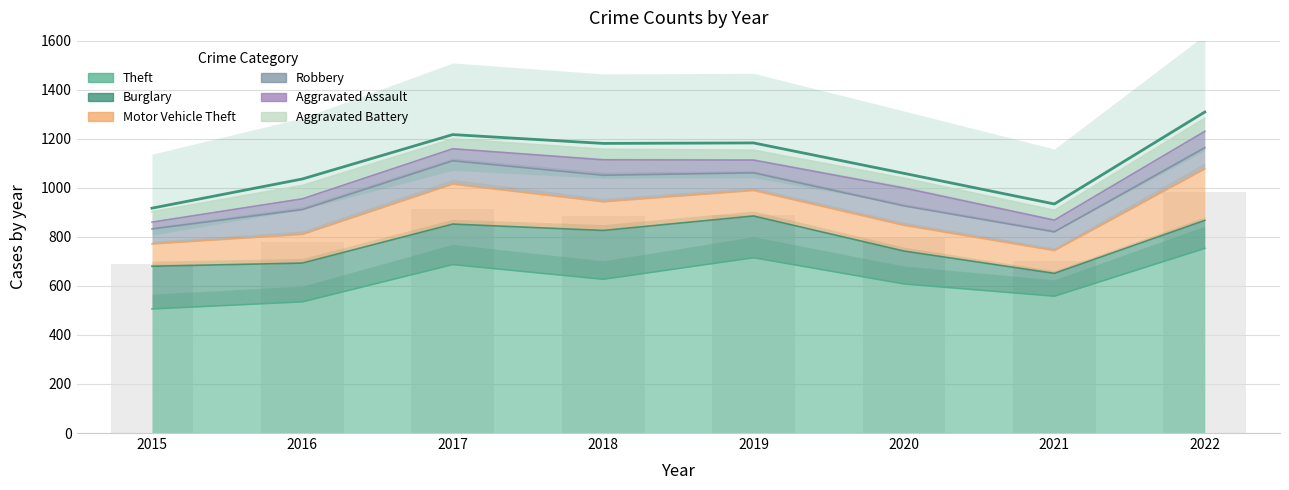

Does the chart contain stacked bars?

No